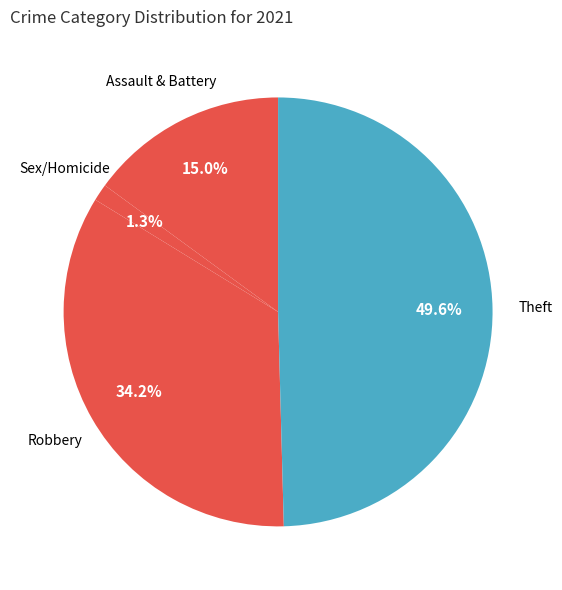

Which slice is the largest?

Theft